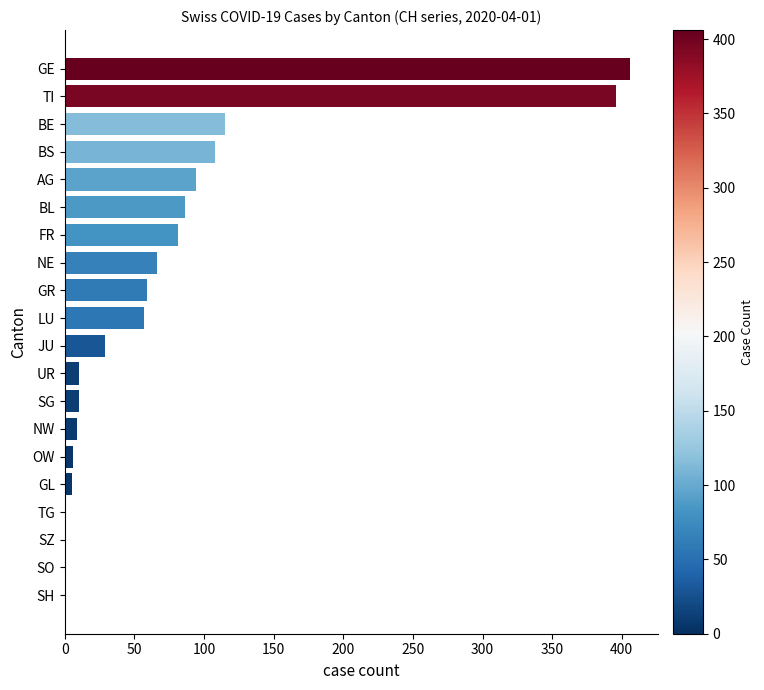

What is the average value?

77